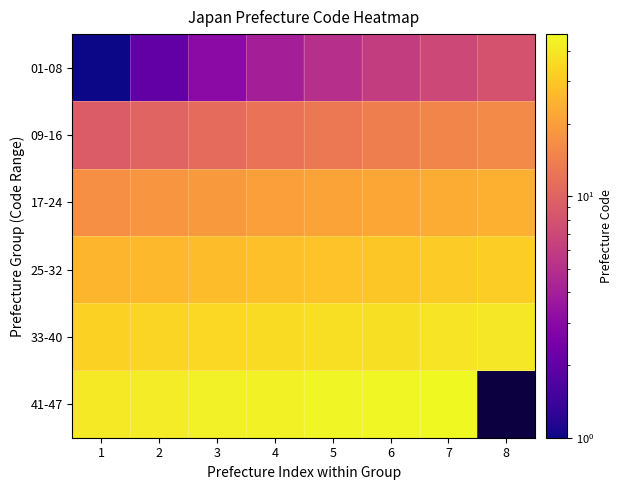

What is the total value across all series at 1?

126.0